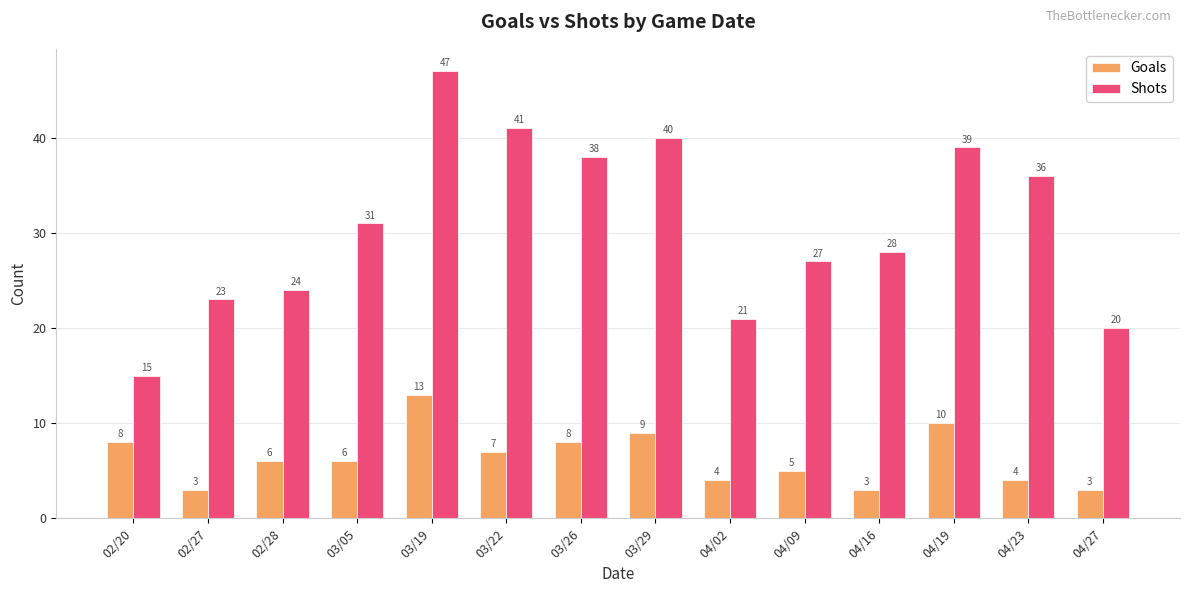

What are all the series names shown in the legend?

Goals, Shots